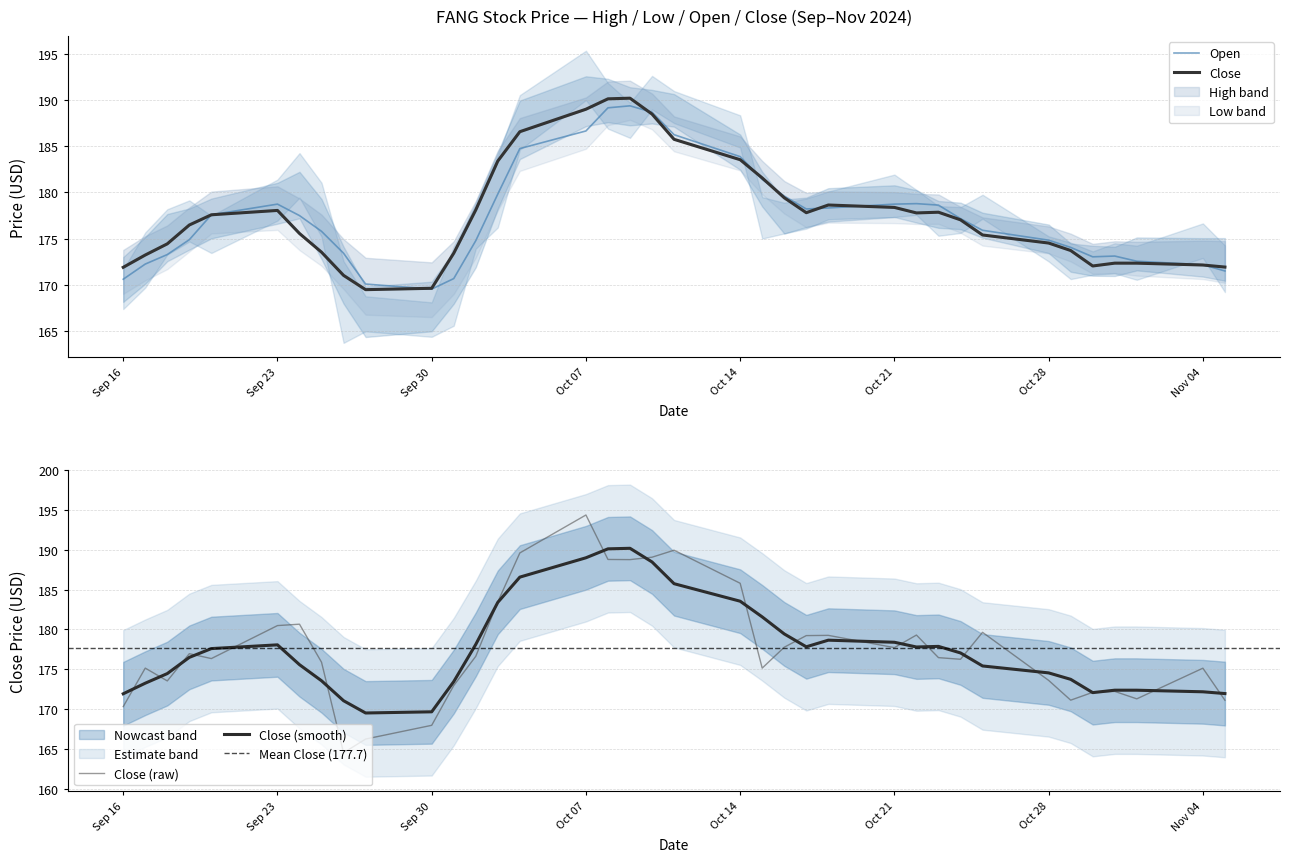

What is the sum of the High values at 24 and 33?

354.6